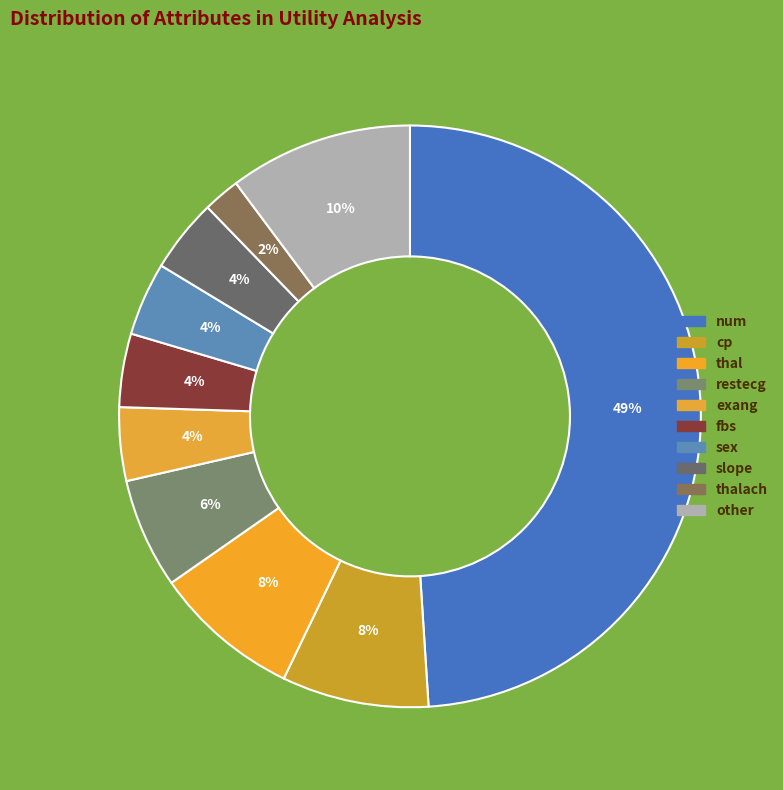

How many slices are in this pie chart?

10